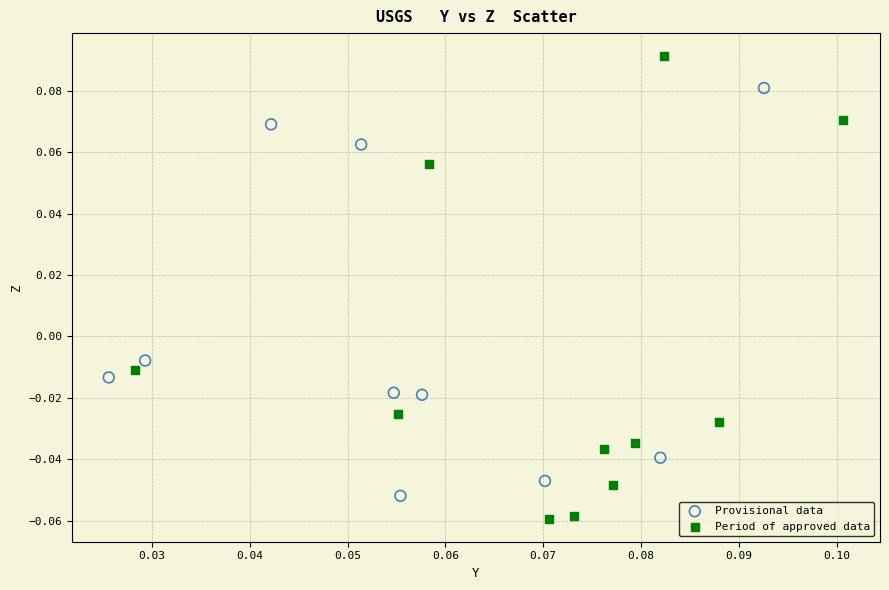

Which series reaches the maximum Y coordinate?

Period of approved data